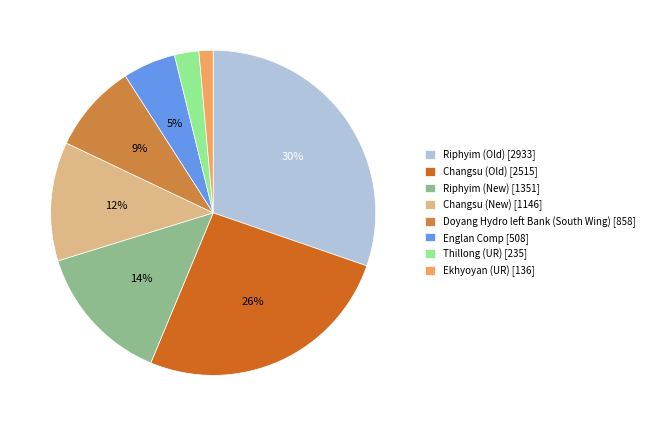

Which category has the smallest portion of the pie?

Ekhyoyan (UR)